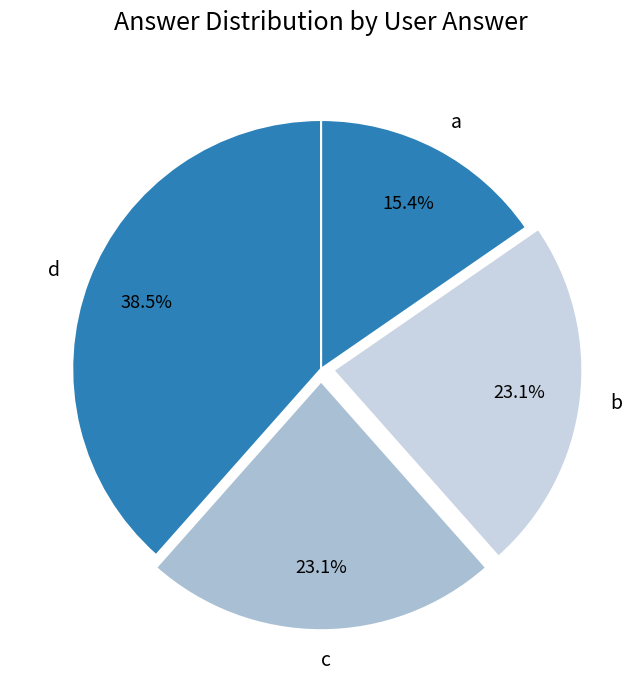

Approximately how many times larger is the value at b compared to a?

1.5